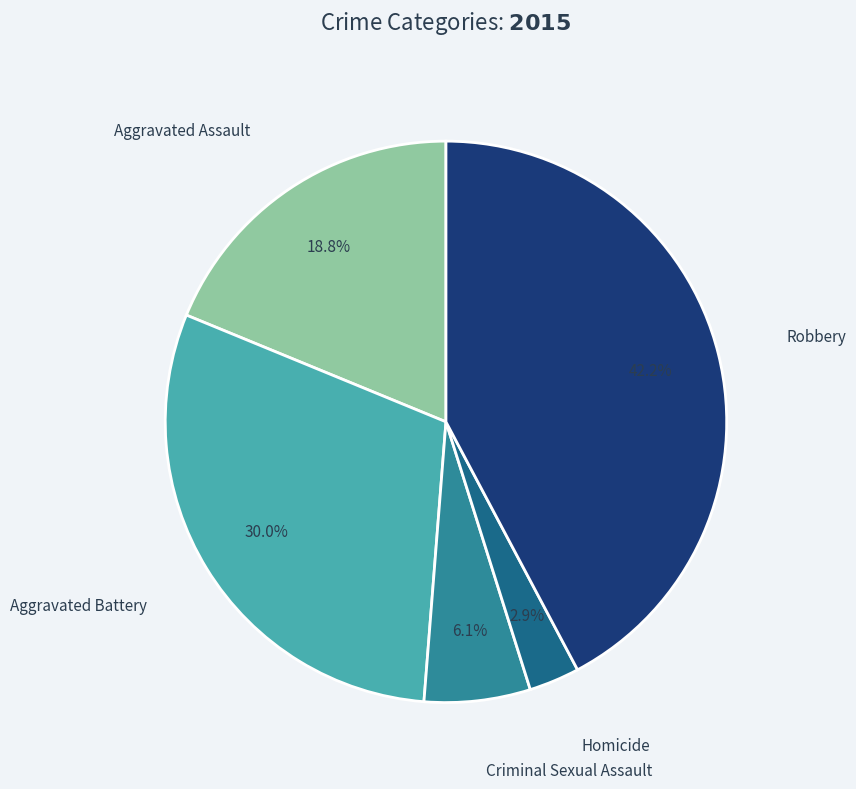

Is there a majority slice in this chart?

No